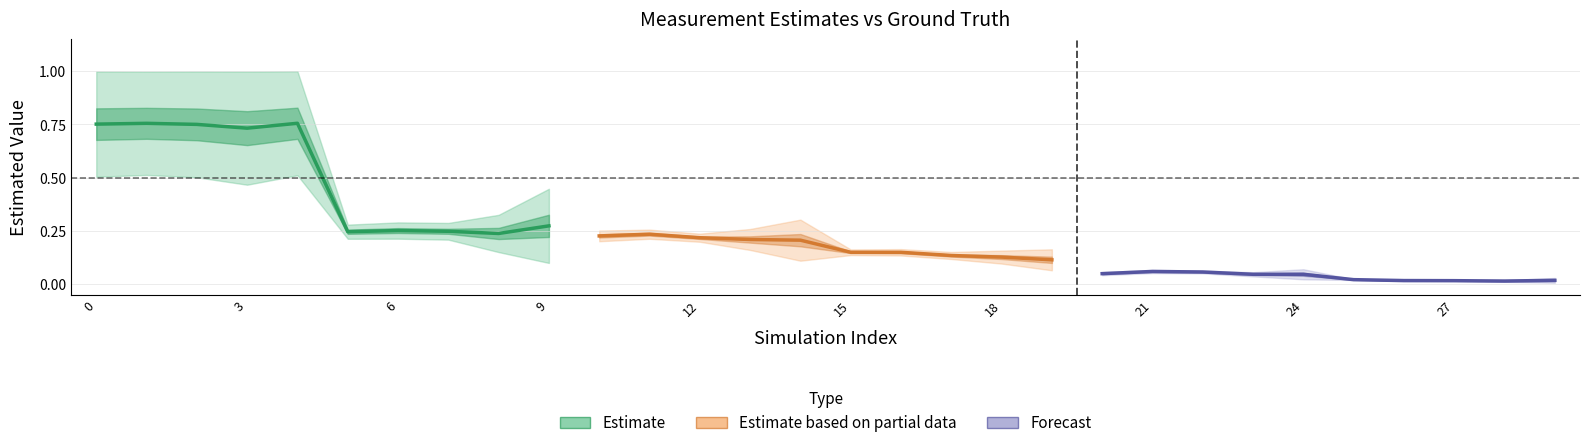

What is the maximum value for Forecast?

0.1